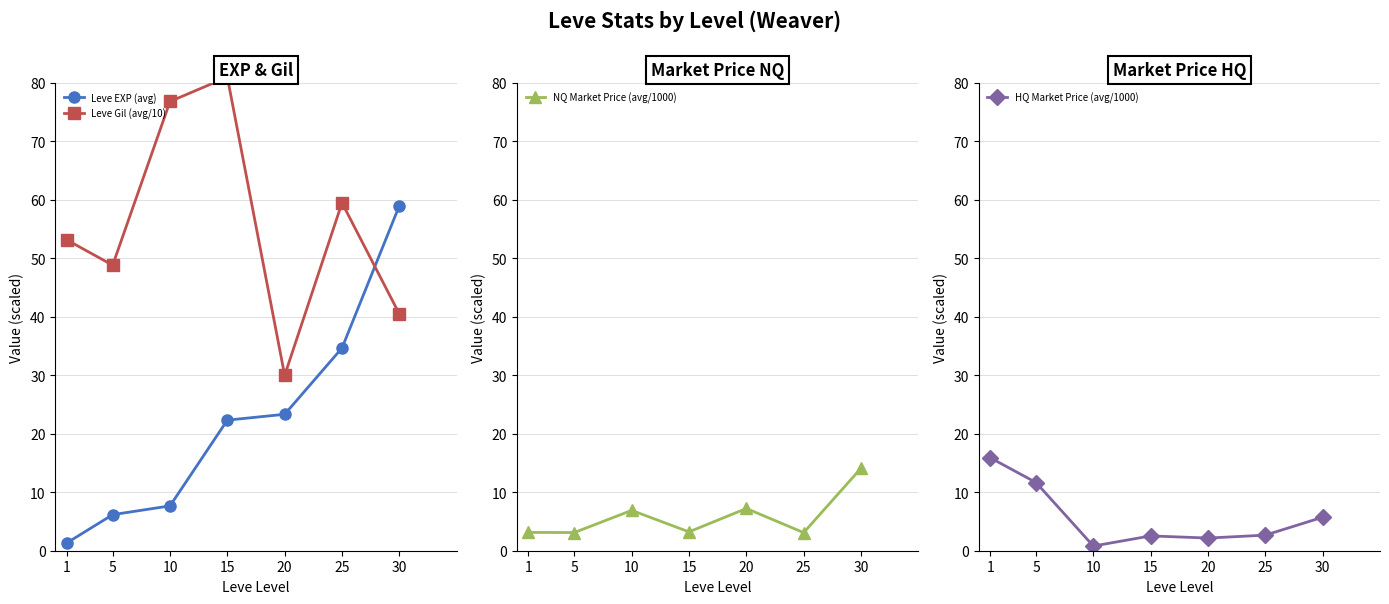

What are all the series names shown in the legend?

Leve EXP (avg), Leve Gil (avg/10), NQ Market Price (avg/1000), HQ Market Price (avg/1000)